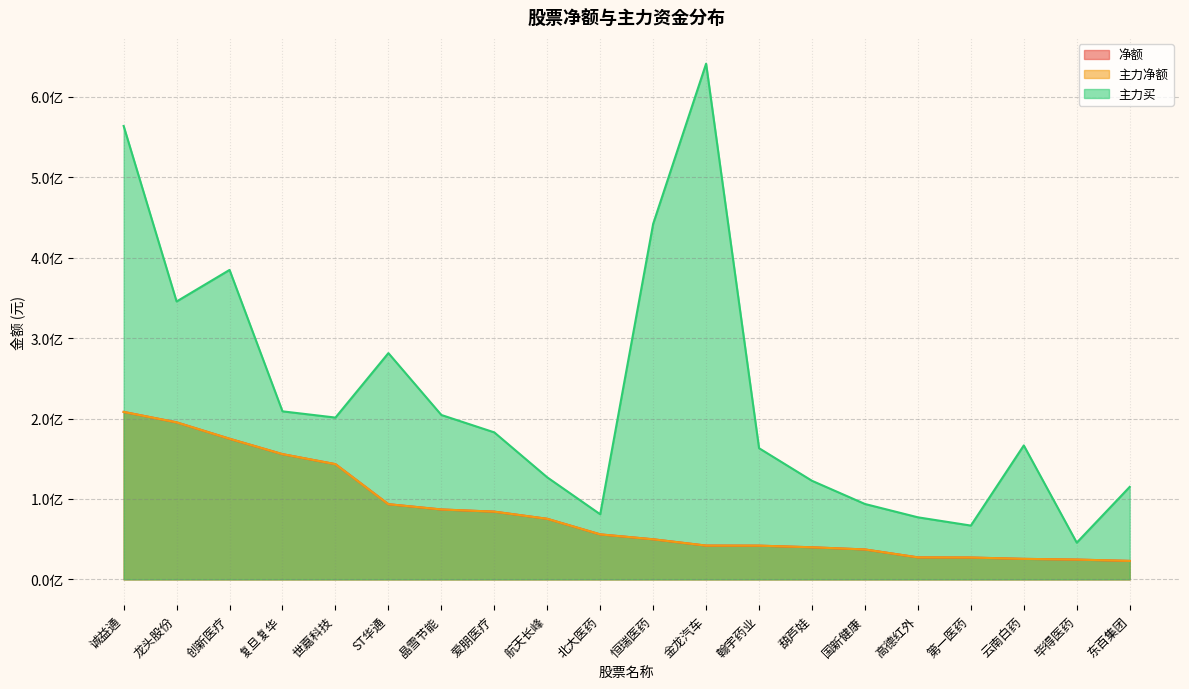

Which series has the largest range (max minus min)?

主力买